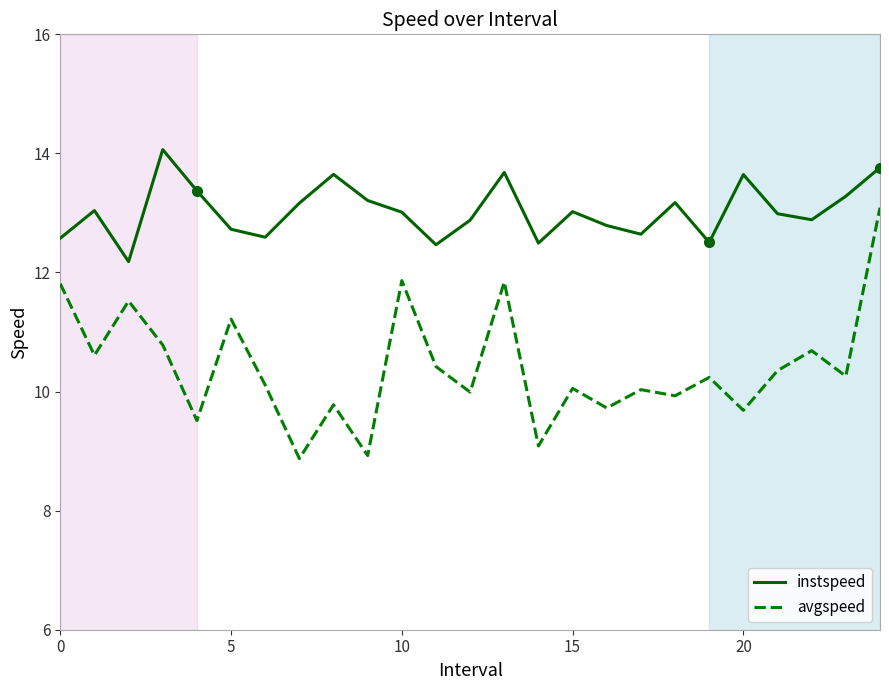

What value does the avgspeed series have at 5?

11.2